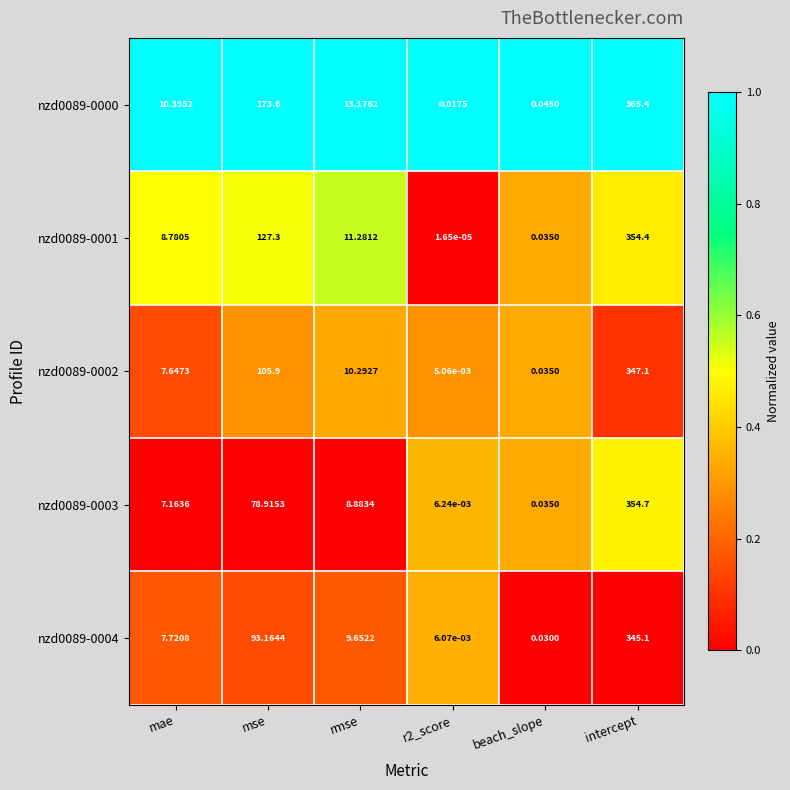

Which category has the highest value across all series?

intercept